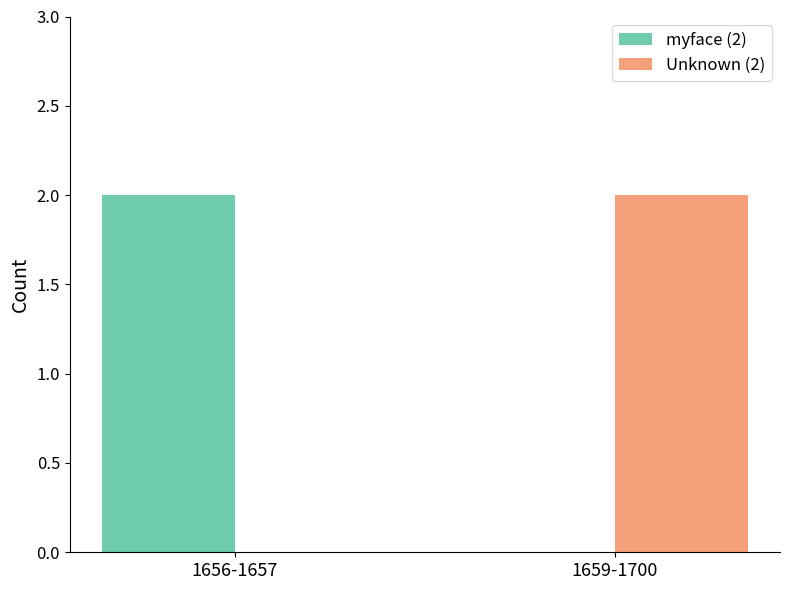

Reading right to left, what are all the values shown in this chart?

myface (2): 0	2
Unknown (2): 2	0